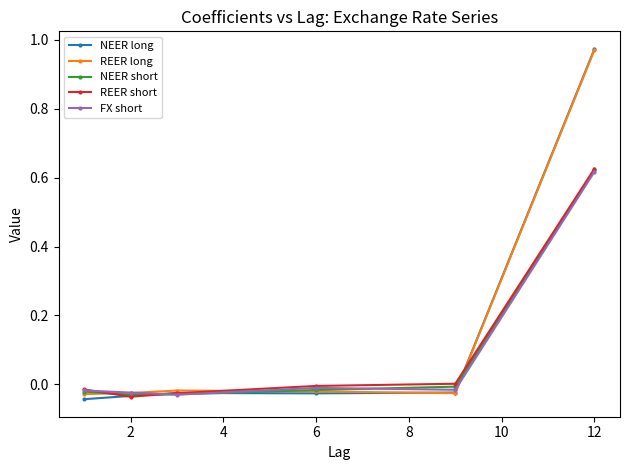

Does the chart have visible grid lines?

No